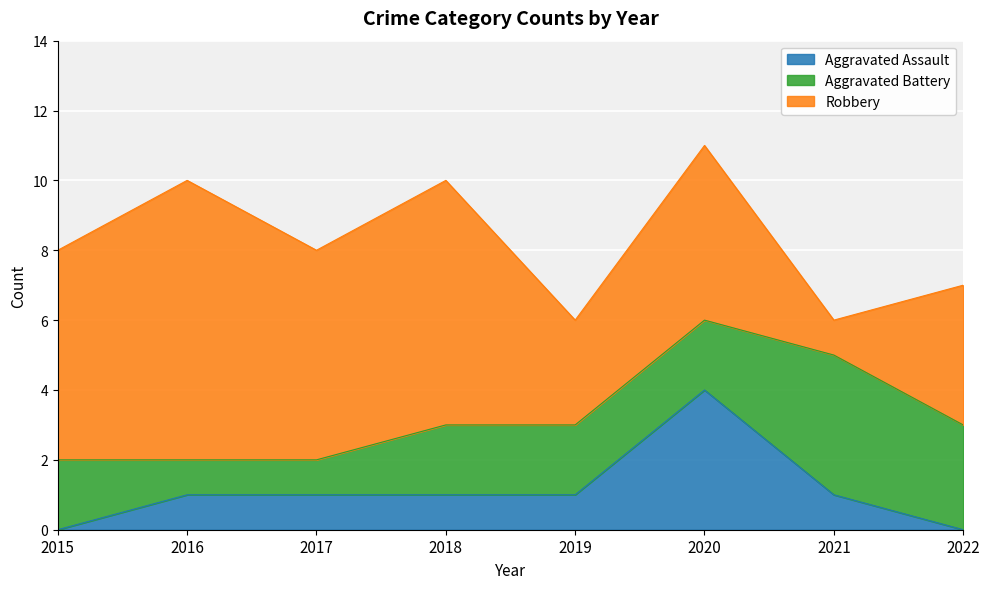

True or false: Aggravated Battery and Aggravated Assault cross at least once.

True